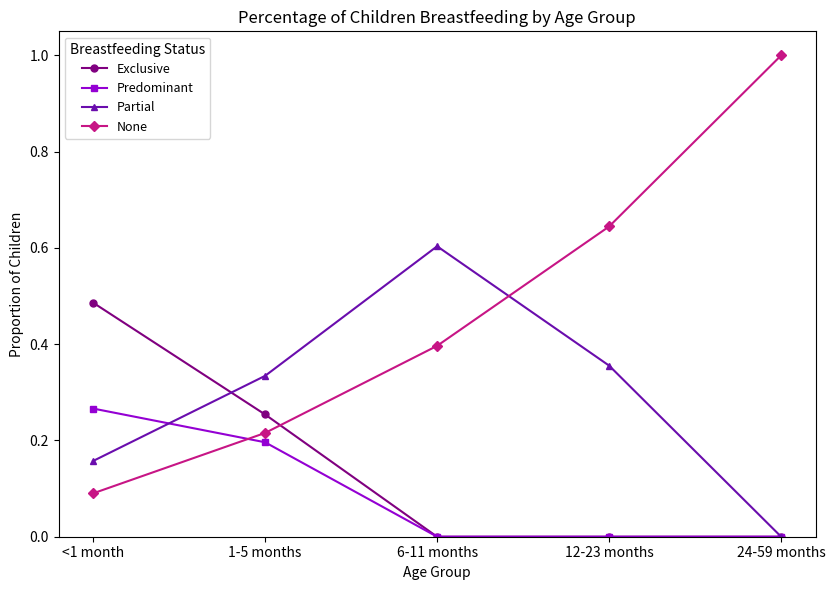

Which series has the widest spread of values?

None